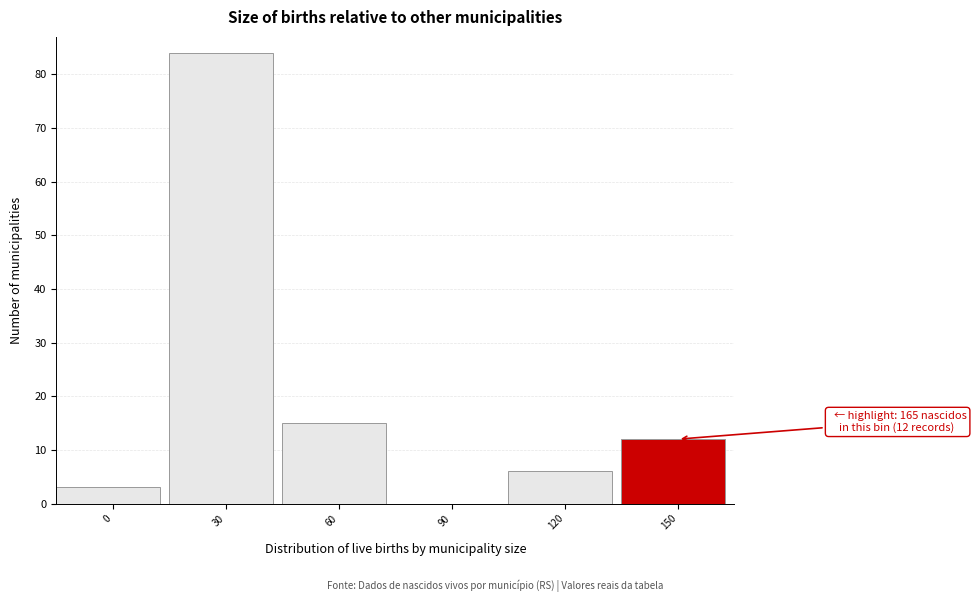

Reading left to right, transcribe all the data shown in this chart.

0=3	30=84	60=15	90=0	120=6	150=12